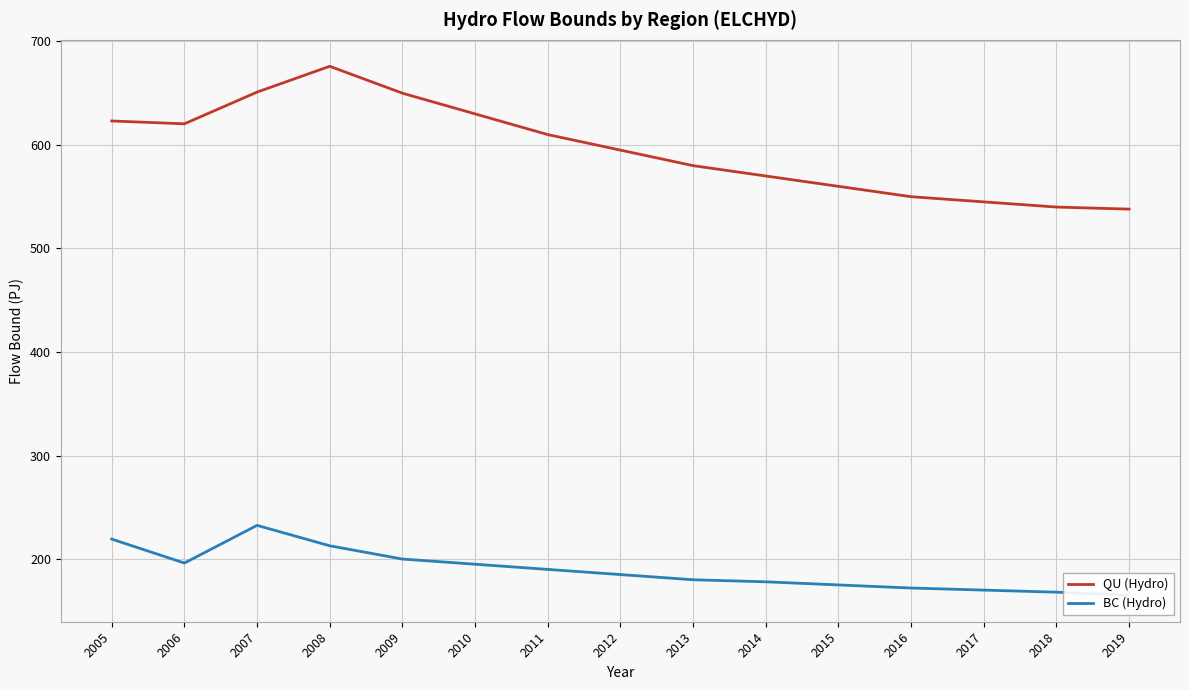

Which category has the highest value across all series?

2008